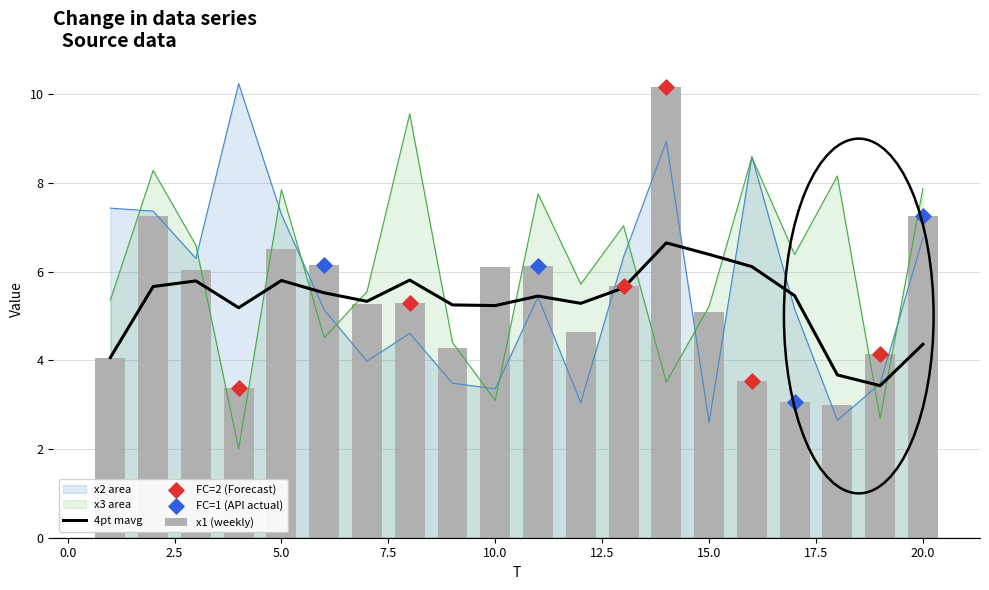

What is the total value across all series at 17?

14.6